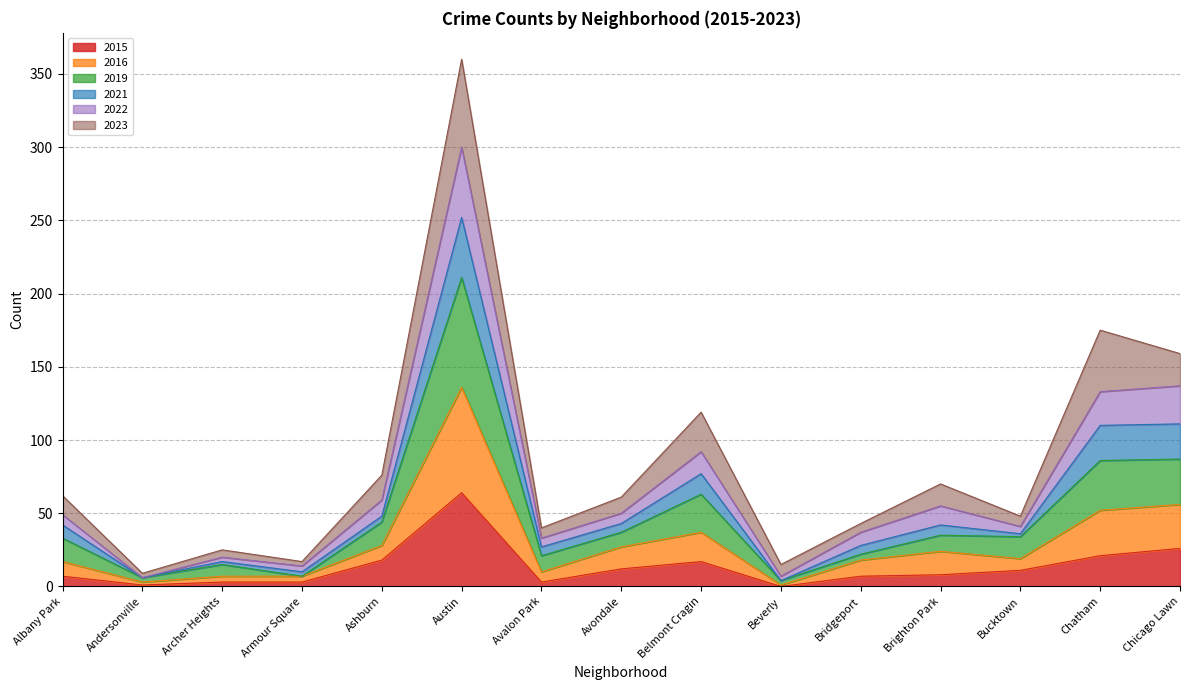

What position from the left is Armour Square?

4